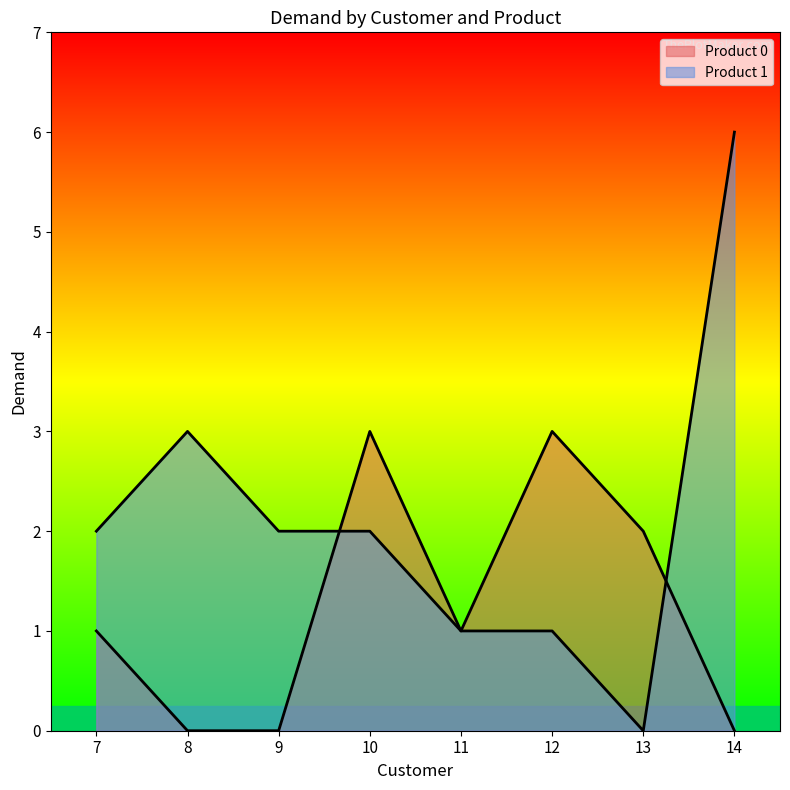

True or false: Product 1 and Product 0 intersect in this chart.

True